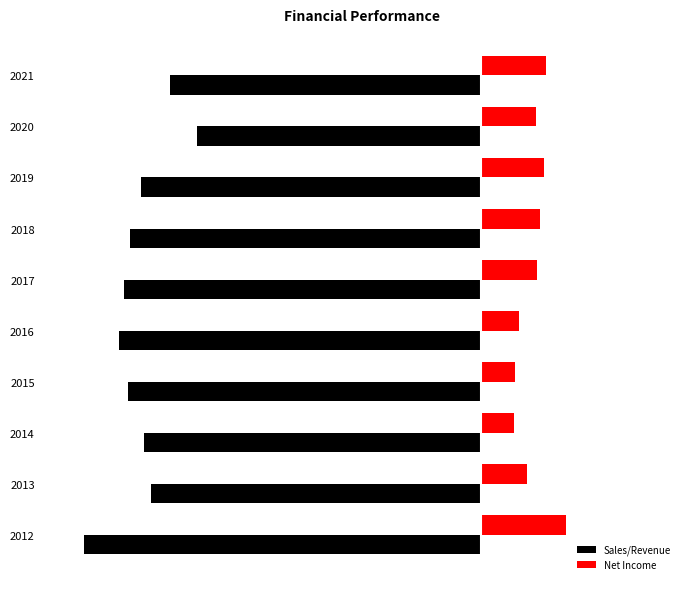

What are all the series names shown in the legend?

Sales/Revenue, Net Income